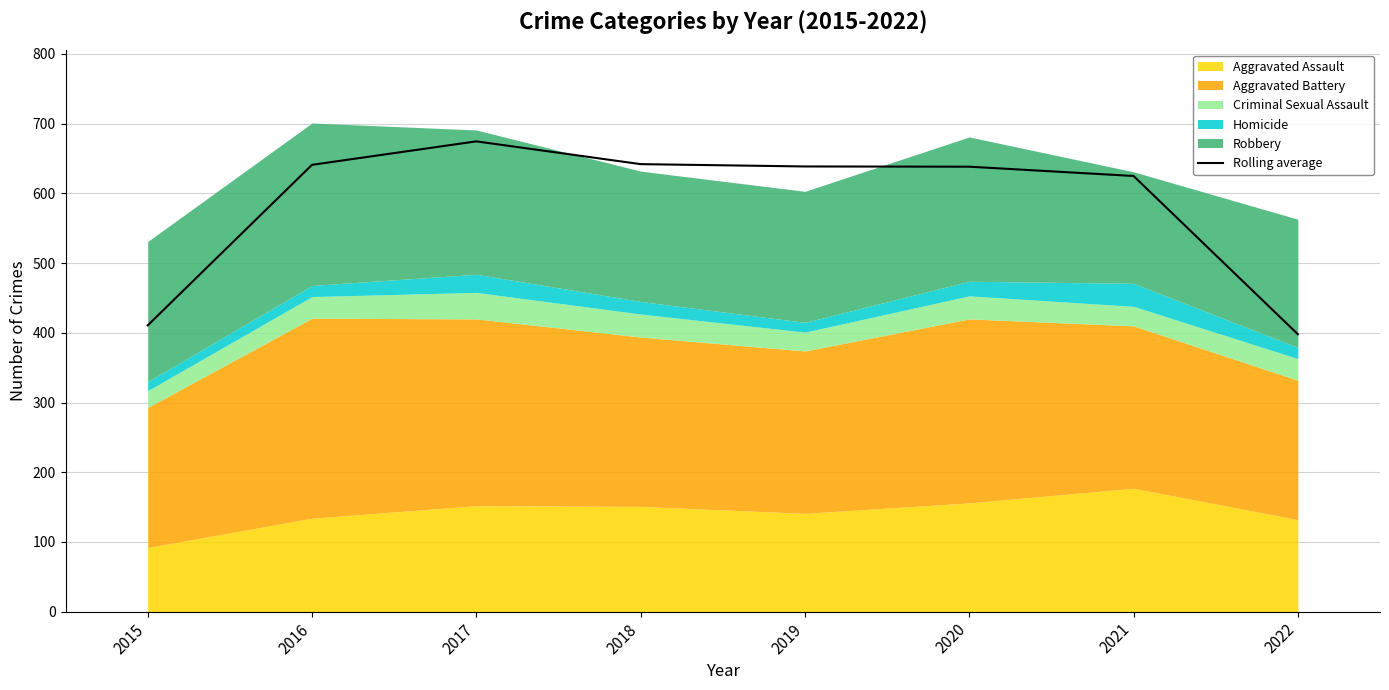

List the labels in order of value, smallest first.

2022, 2015, 2021, 2020, 2019, 2016, 2018, 2017